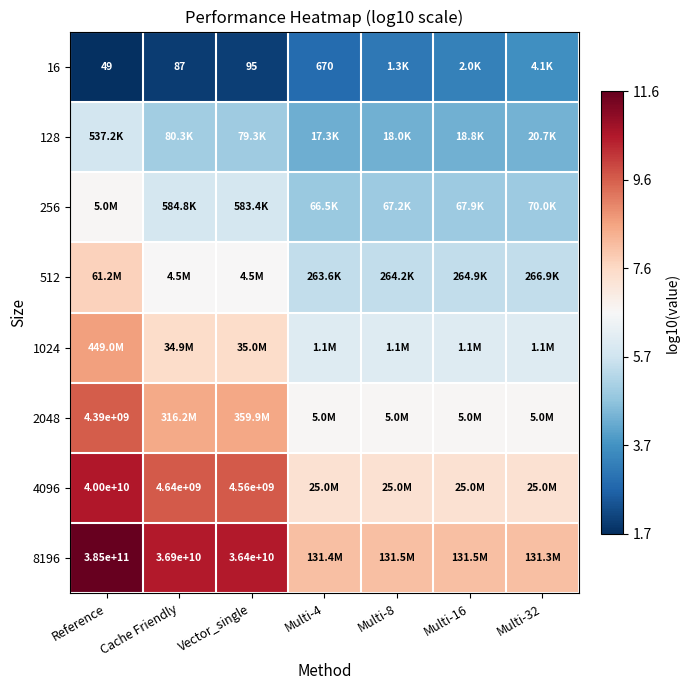

How many 2048 values are between 6 and 8?

4